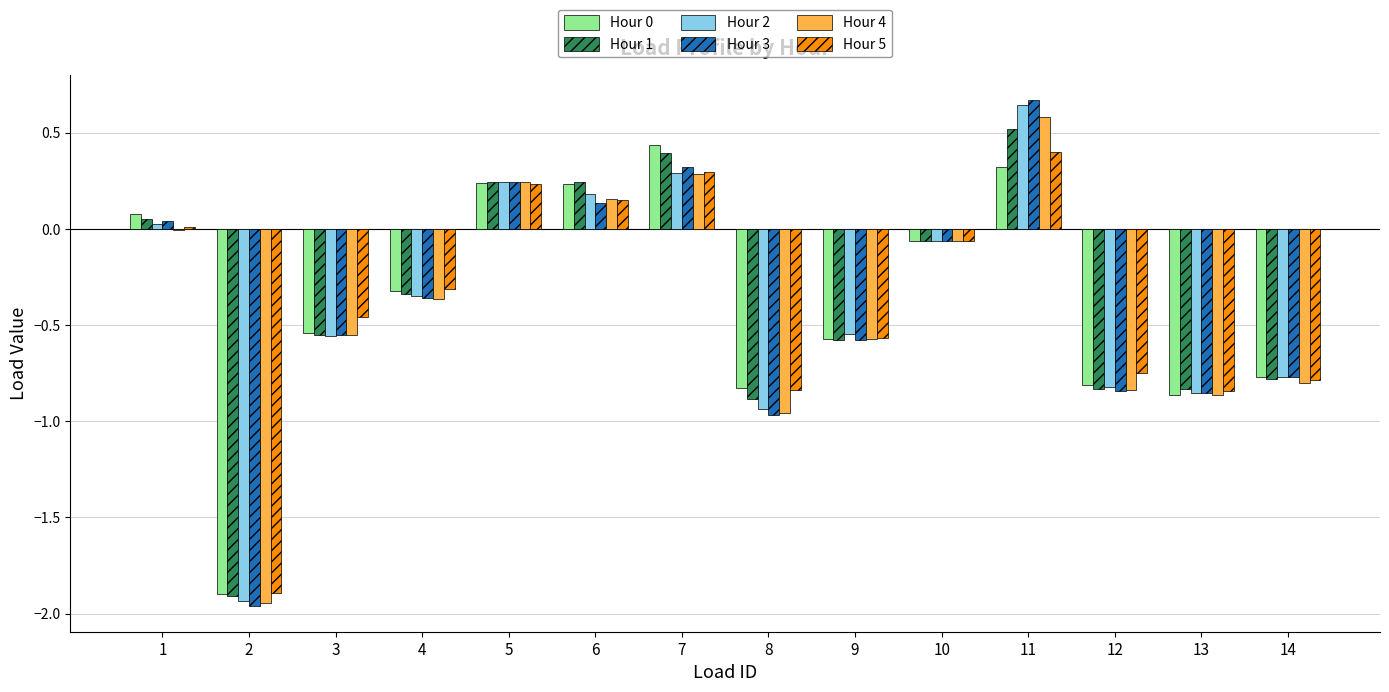

At which category does the chart reach its peak across all series?

11